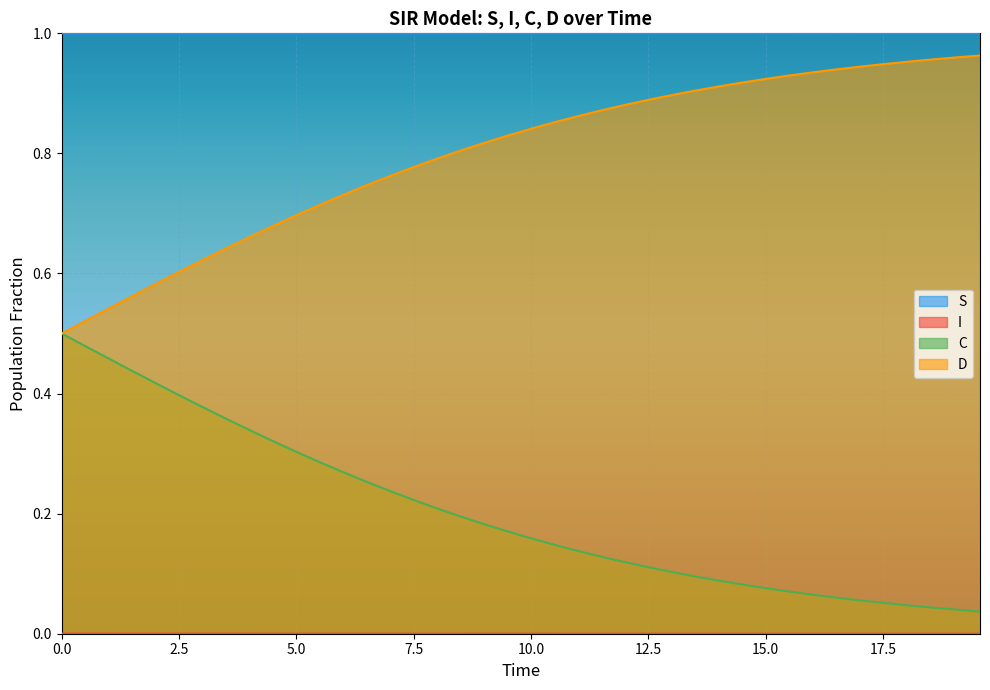

What are all the series names shown in the legend?

S, I, C, D